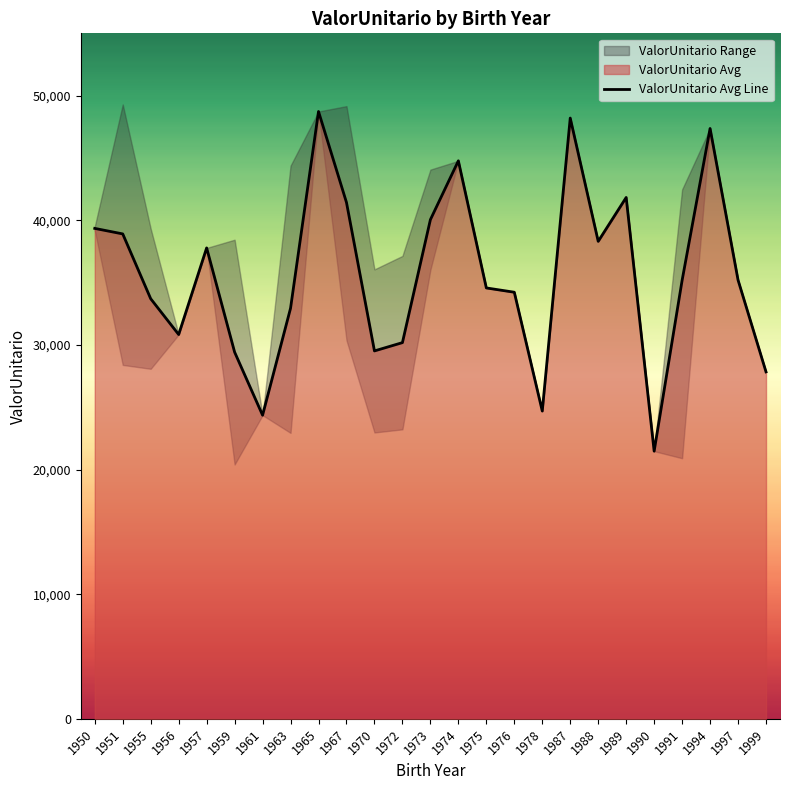

Where is the first local minimum?

1956